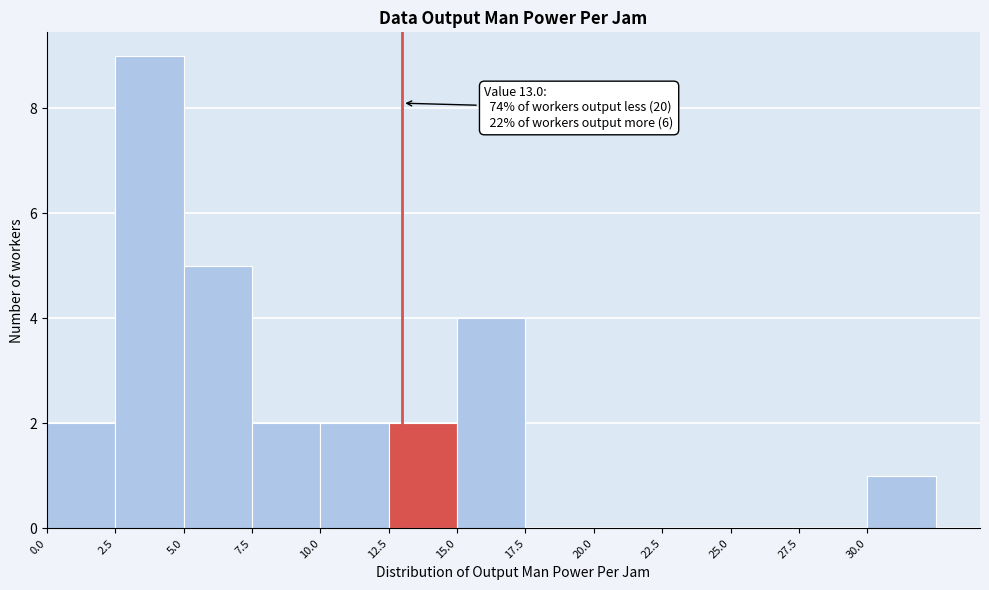

Over which range of the x-axis is the bar tallest?

2.5 to 5.0